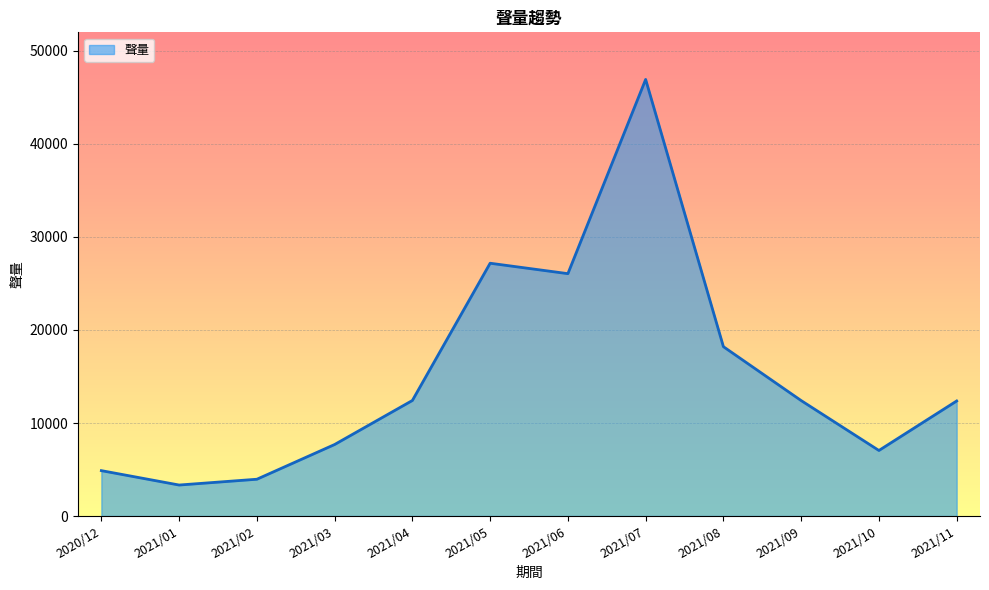

Approximately how many times larger is the value at 2021/08 compared to 2021/07?

0.4